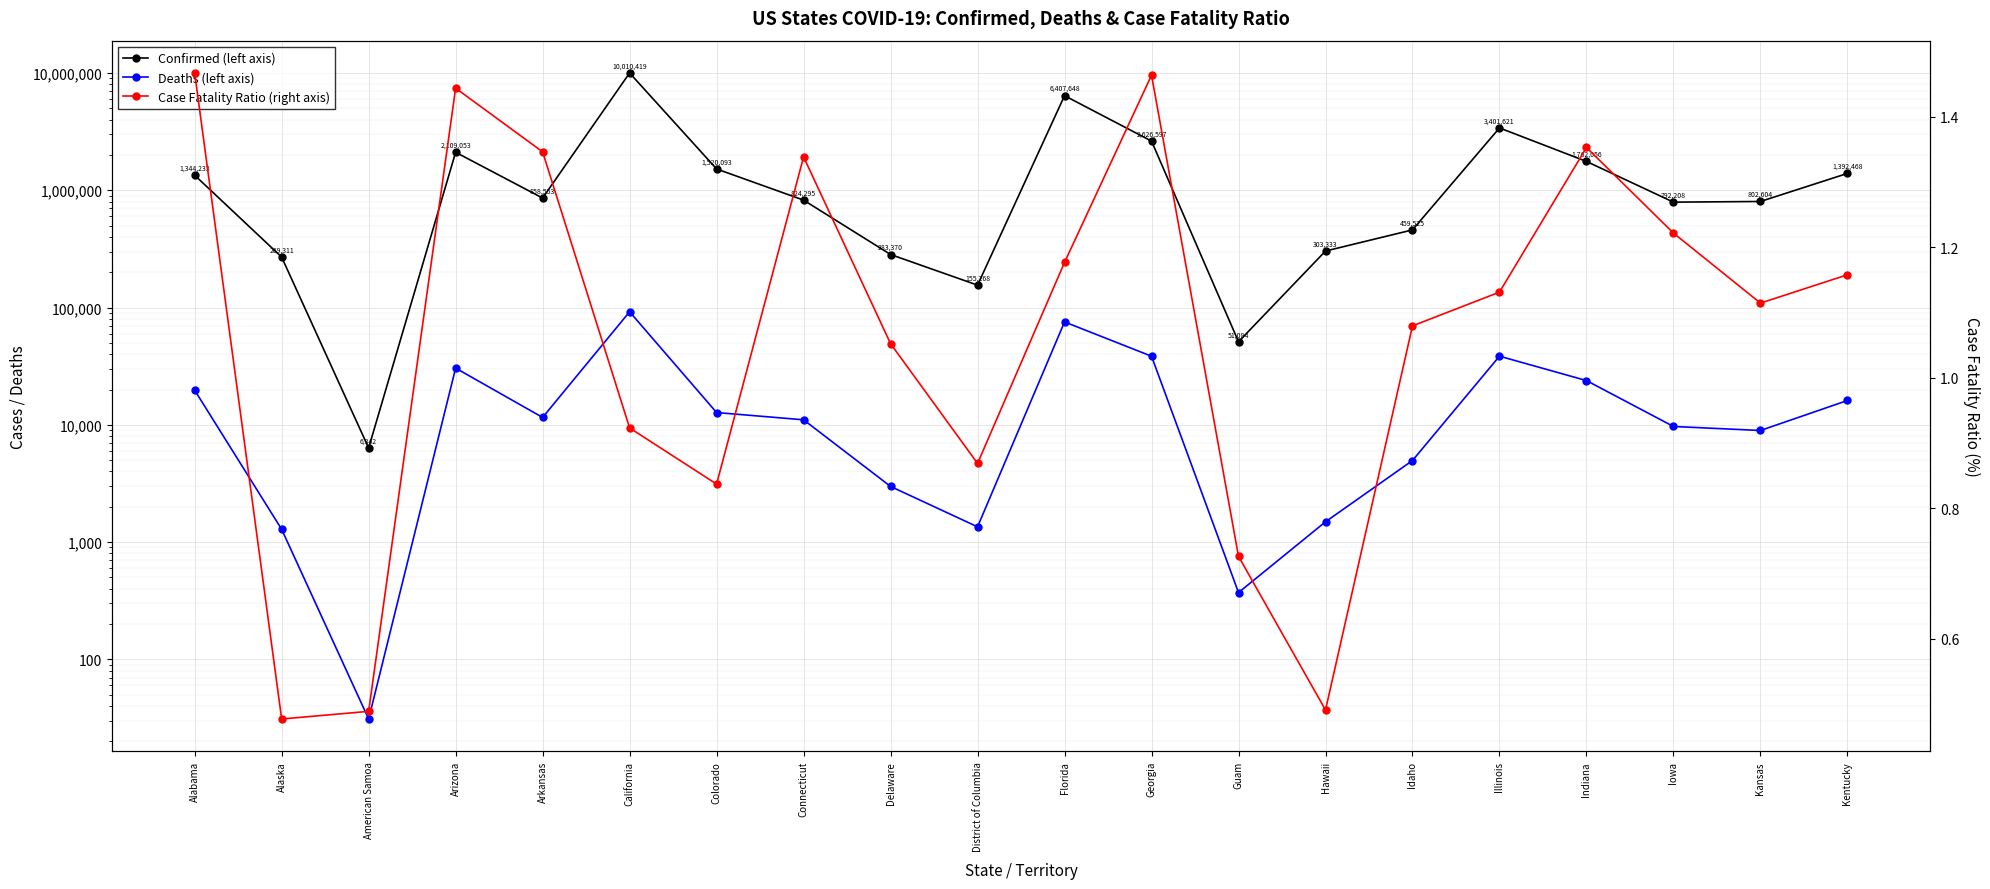

How many data points in Confirmed (left axis) are above 858553?

9